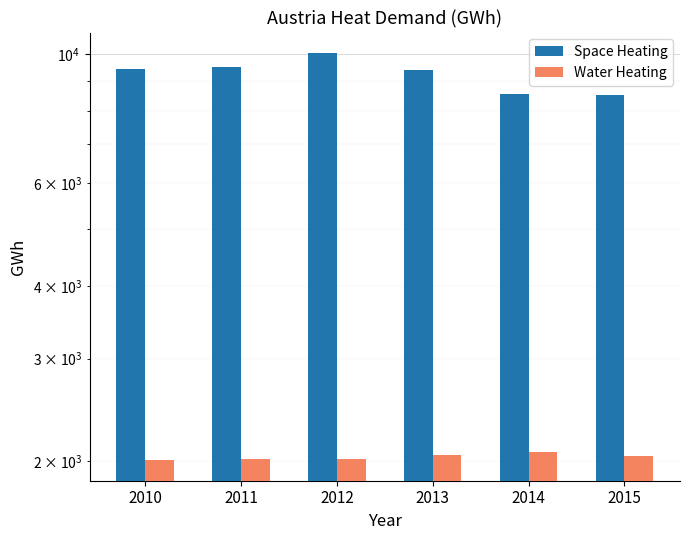

At which label is Space Heating closest to 9285?

2013